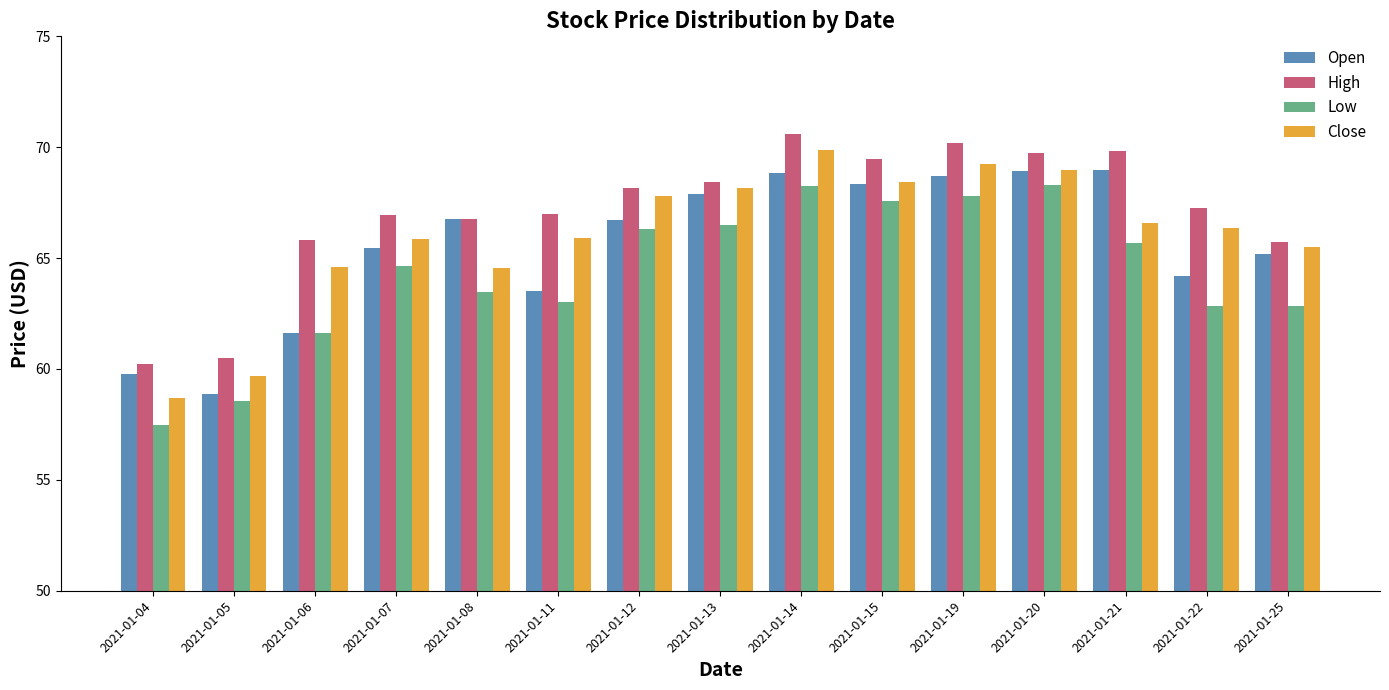

How many categories are shown in the chart?

15